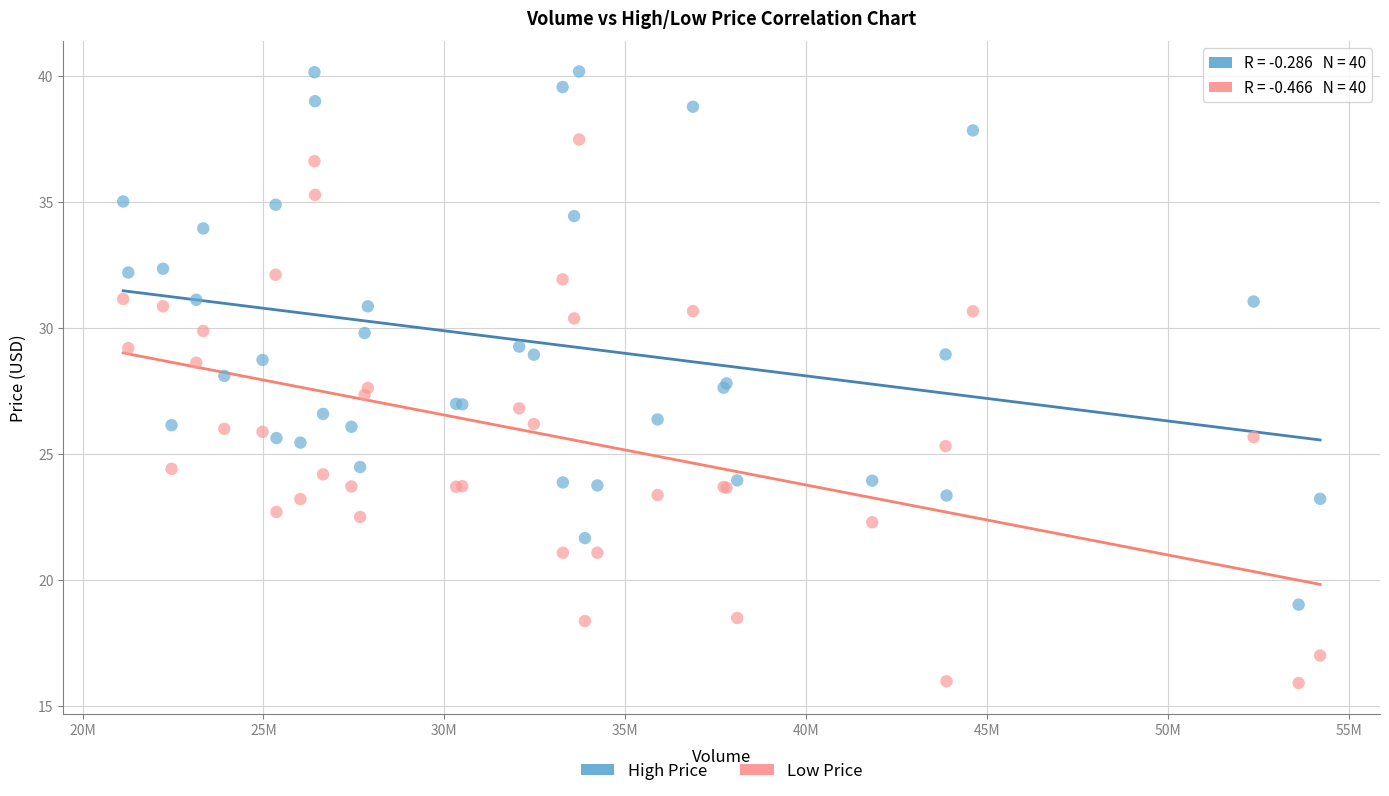

Which series reaches the minimum Y coordinate?

Low Price